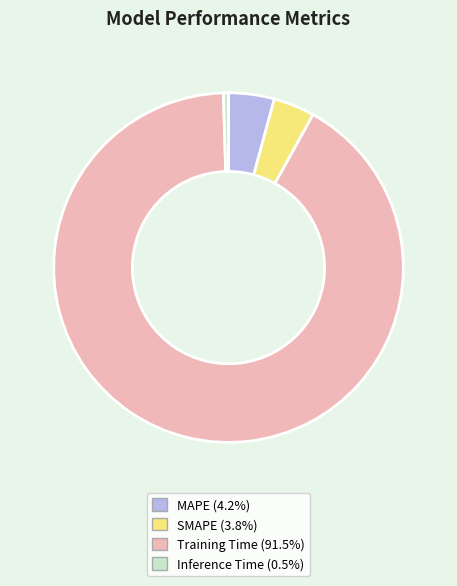

Does SMAPE account for over 50% of the chart?

No